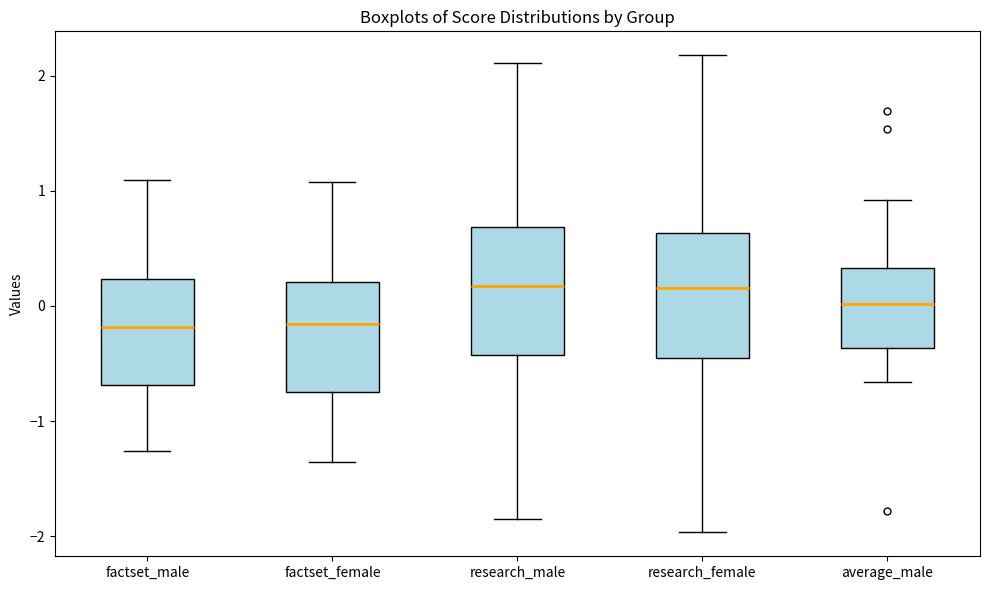

Where is the lower edge of the box for factset_female on the y-axis? The values are not printed on the chart, so give them approximately, as read against the axis.

-0.7